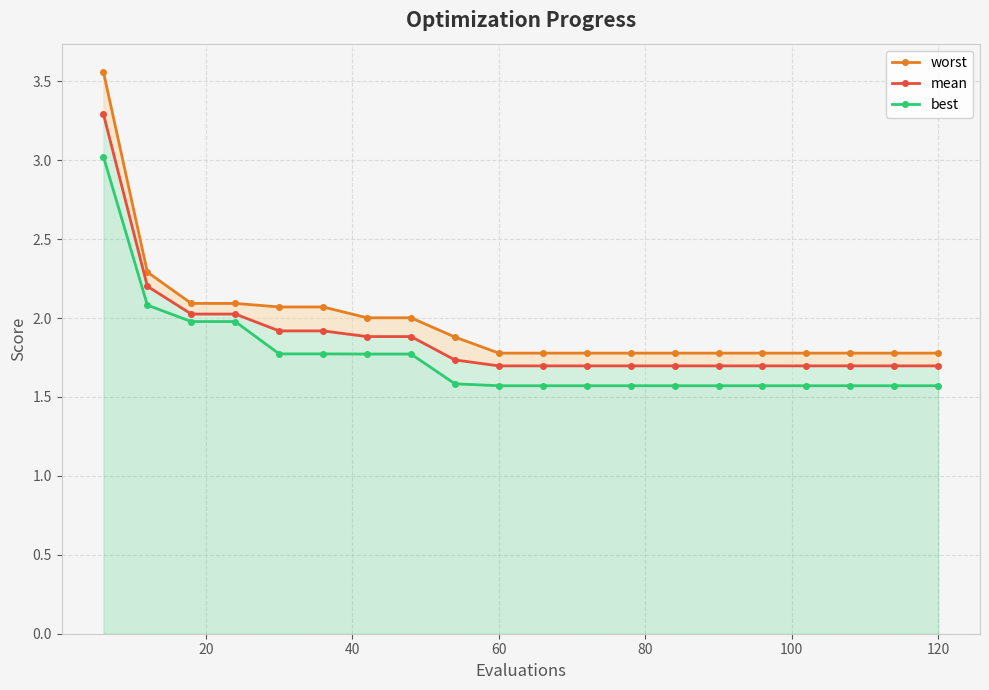

True or false: worst has a value of 0.5 at 60.

False